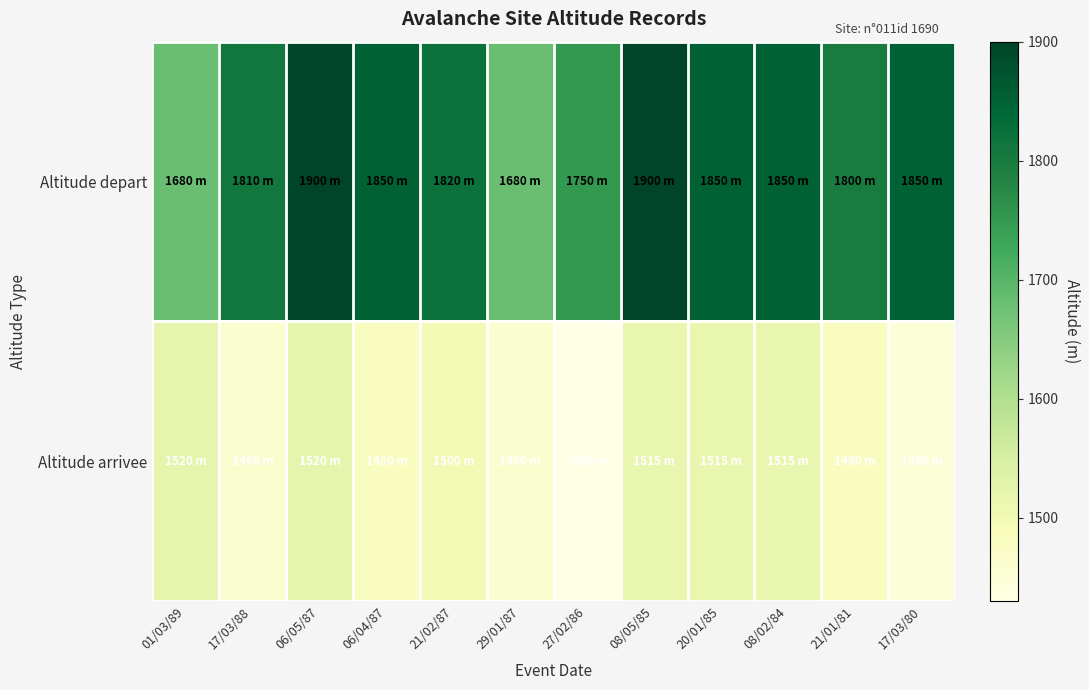

At which category does the chart reach its minimum across all series?

27/02/86